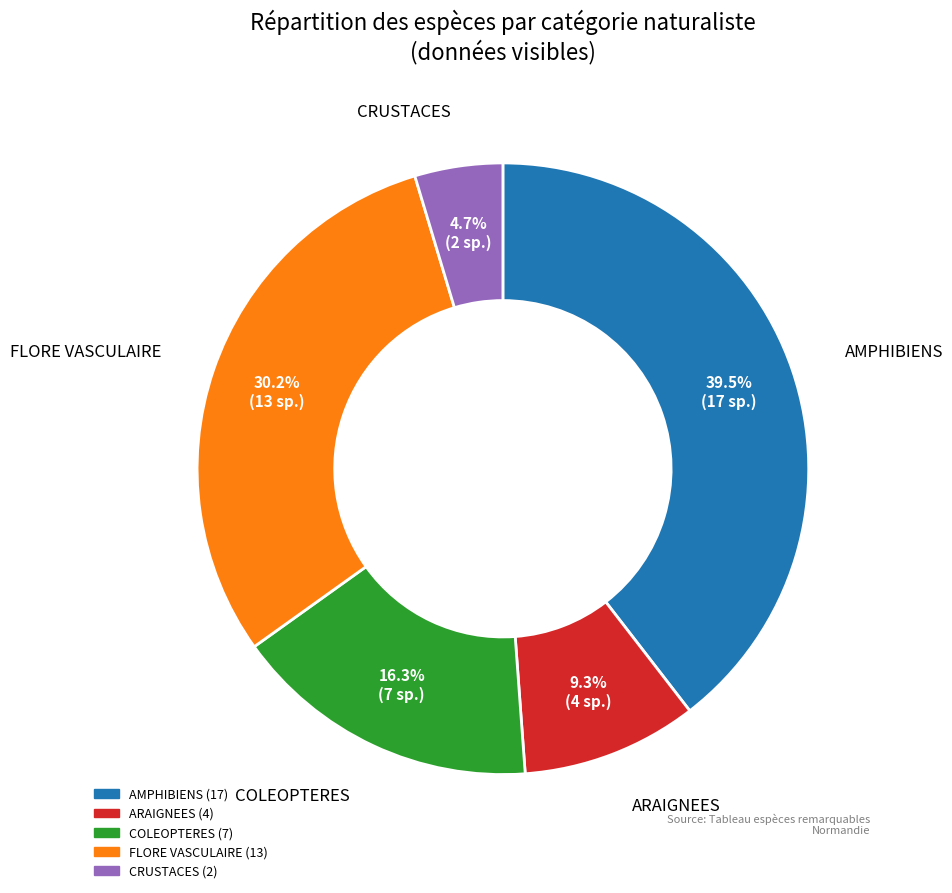

Count the number of slices in the pie.

5